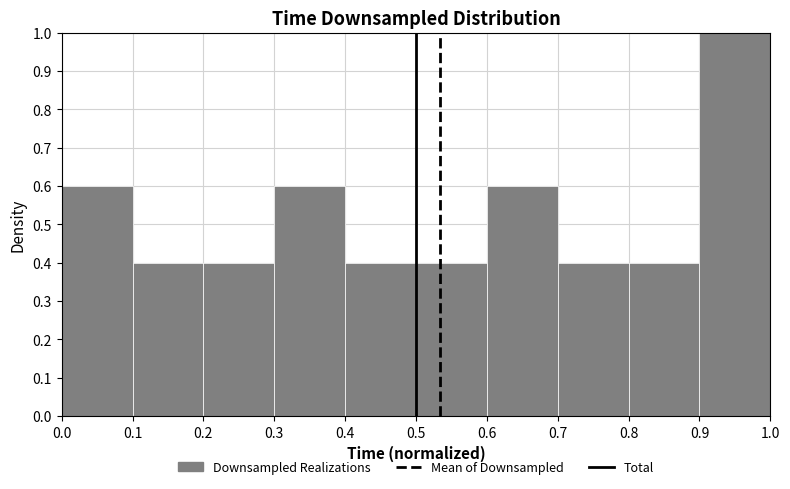

Reading left to right, transcribe this chart: for each bar, give the range it covers on the x-axis and its height. The values are not printed on the chart, so give them approximately, as read against the axis.

0.0 to 0.1: 0.6
0.1 to 0.2: 0.4
0.2 to 0.3: 0.4
0.3 to 0.4: 0.6
0.4 to 0.5: 0.4
0.5 to 0.6: 0.4
0.6 to 0.7: 0.6
0.7 to 0.8: 0.4
0.8 to 0.9: 0.4
0.9 to 1.0: 1.0